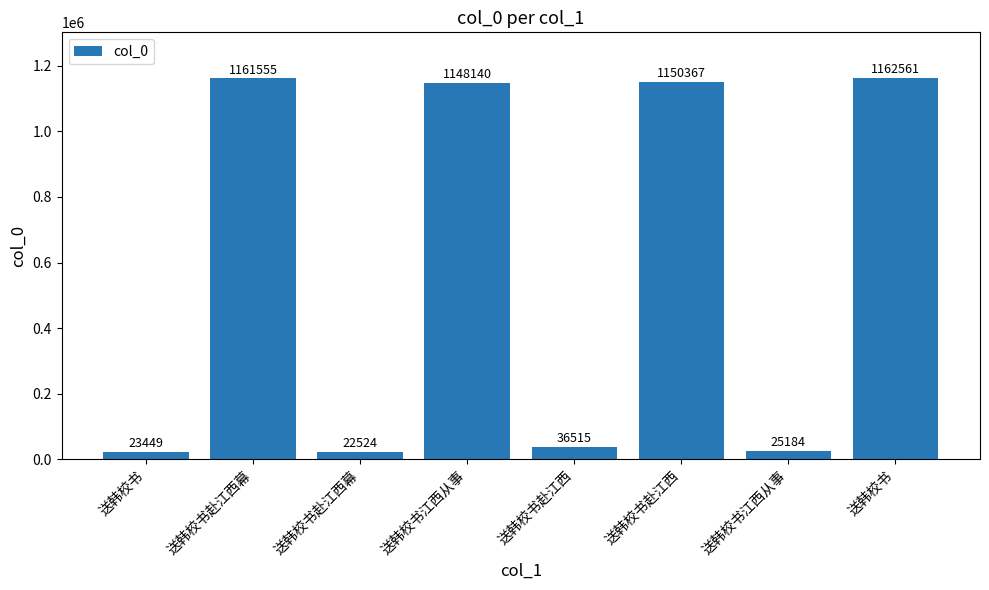

Count the number of data series in this chart.

1